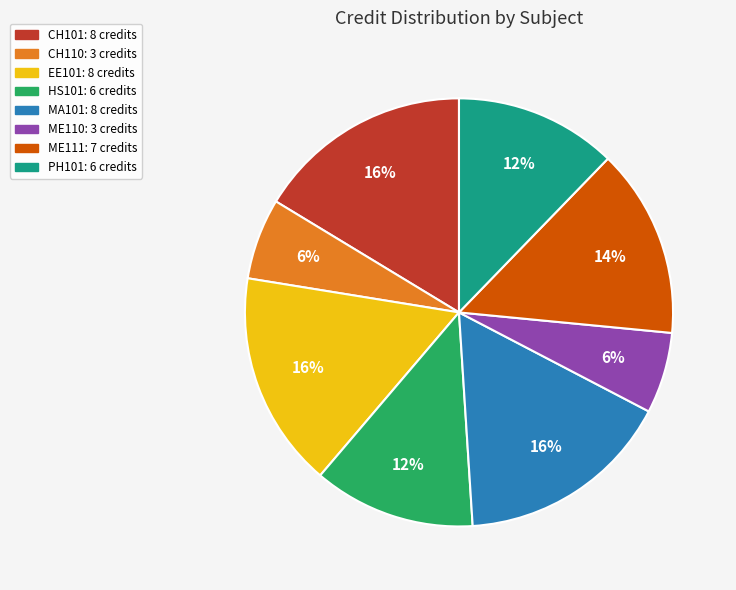

Between ME111 and EE101, which is larger?

EE101